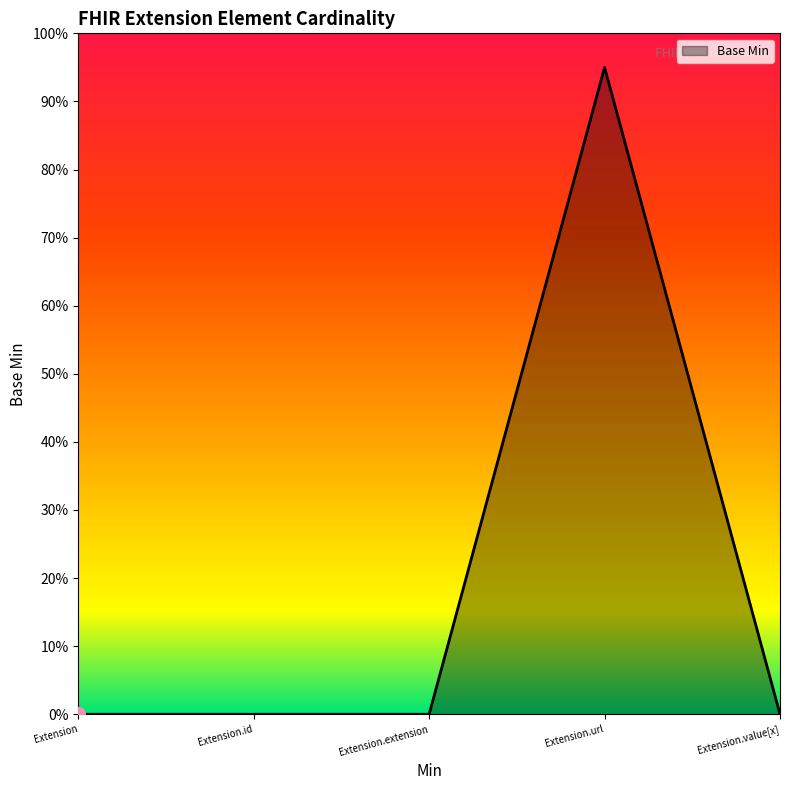

Is this an area chart (filled region under the line)?

Yes